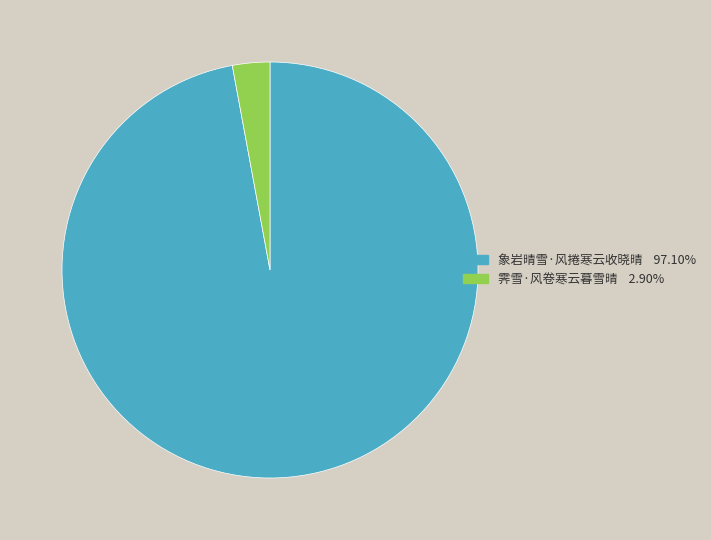

Is the sum of 象岩晴雪·风捲寒云收晓晴 and 霁雪·风卷寒云暮雪晴 greater than half?

Yes